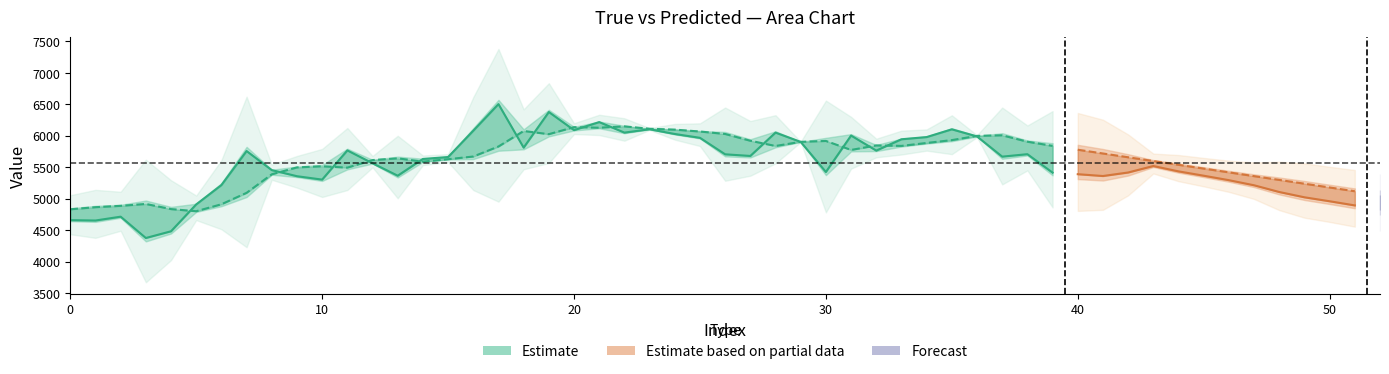

Which series ends up on top after the final intersection of True (Estimate) and Pred (Estimate)?

Pred (Estimate)